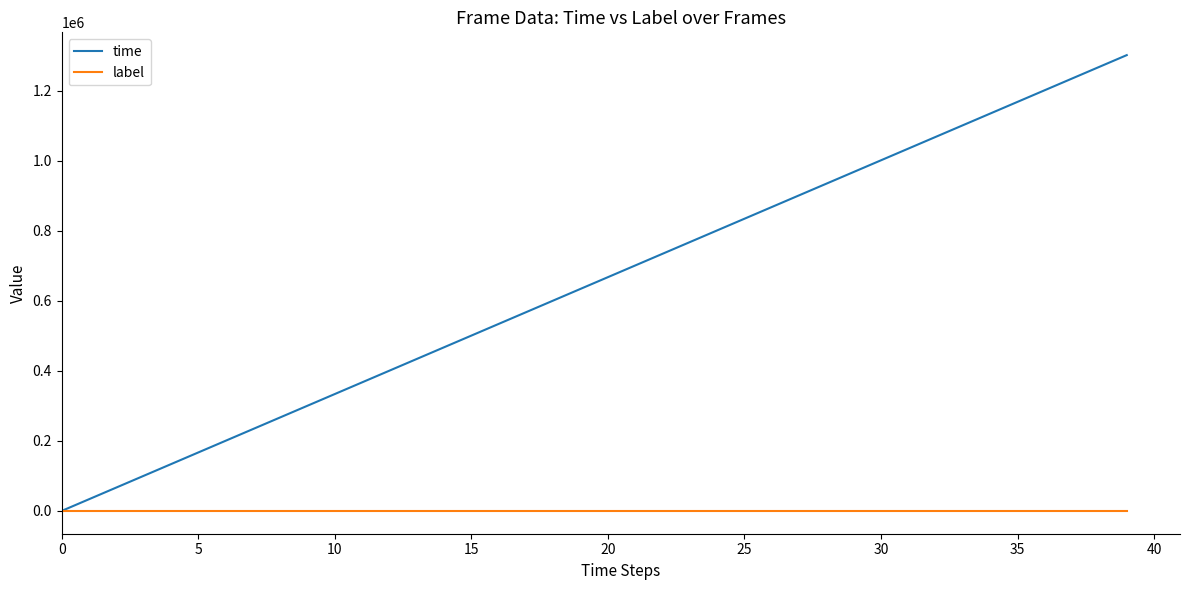

How many lines are shown in the chart?

2